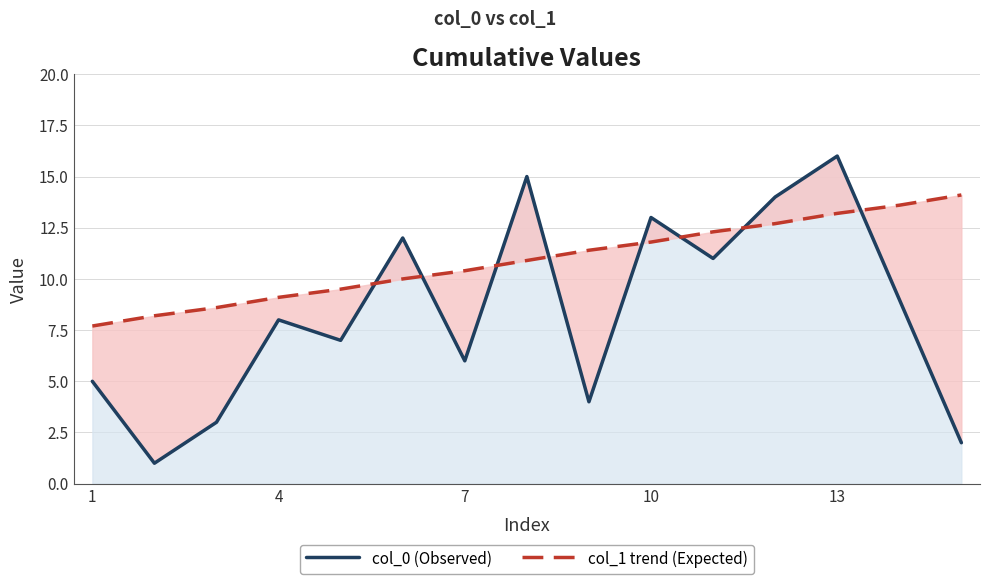

Between 7 and 6, which series saw the biggest shift?

col_0 (Observed)